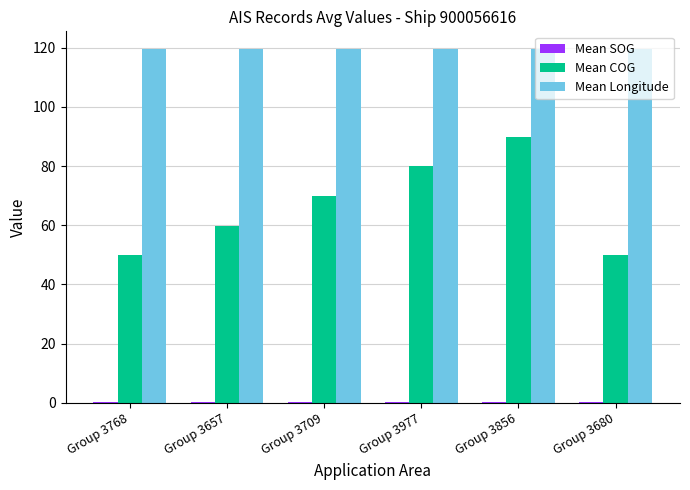

Between Group 3856 and Group 3680, which series saw the biggest shift?

Mean COG